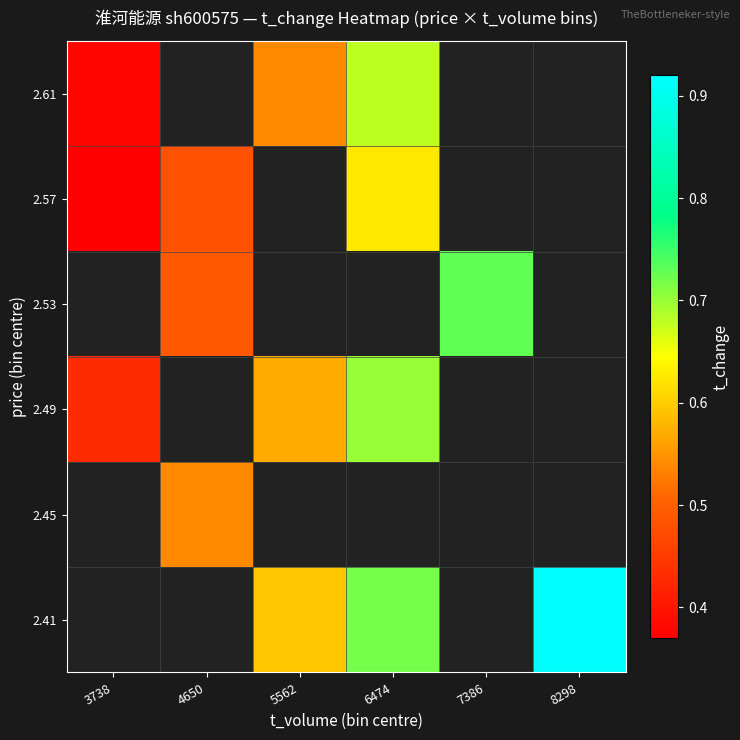

The 2.49 series shows 0.2 at 6474. True or false?

False